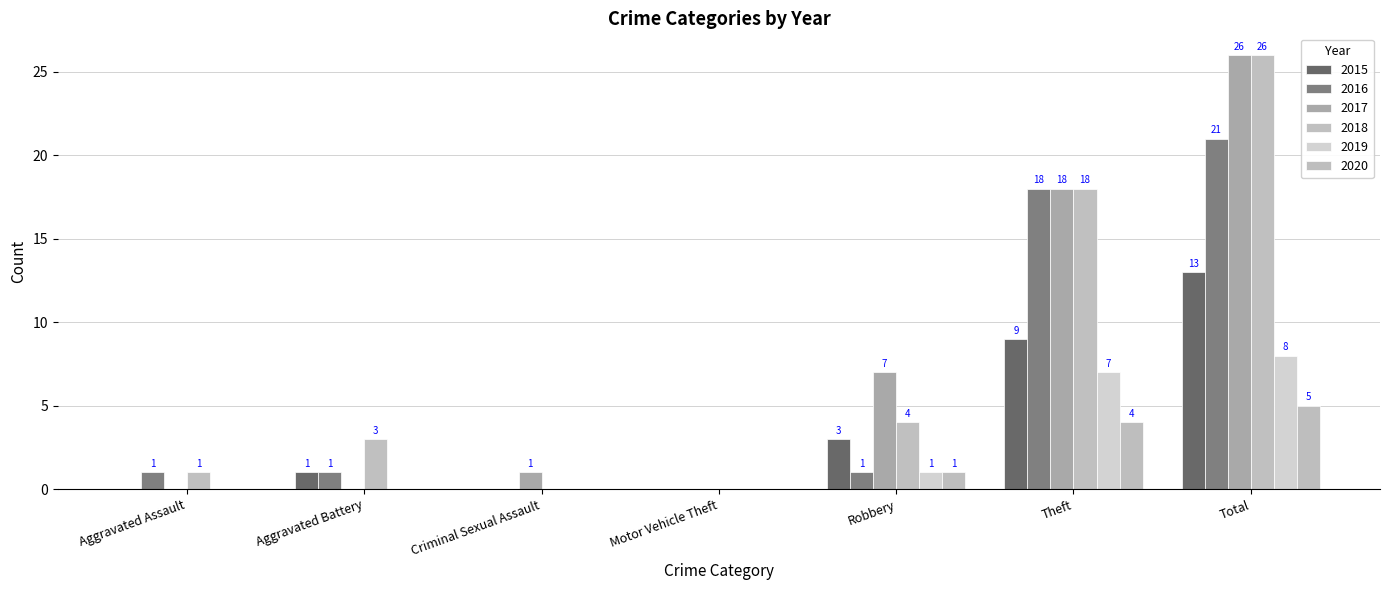

Which series has the largest range (max minus min)?

2017